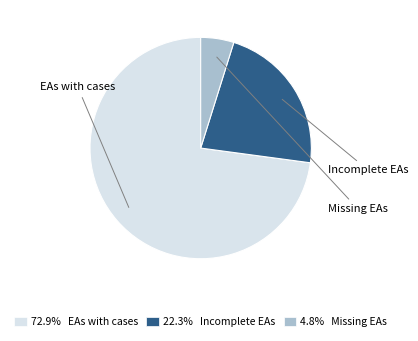

Rank the categories by value from lowest to highest.

Missing EAs, Incomplete EAs, EAs with cases